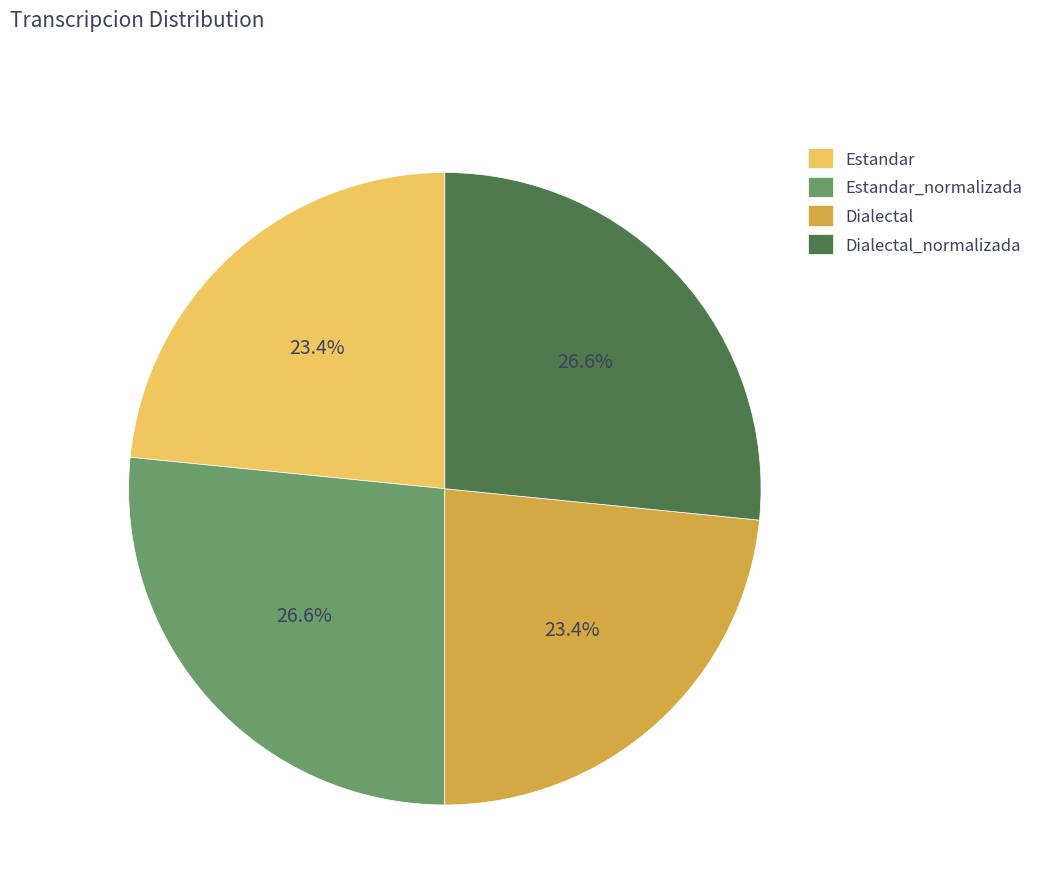

What percentage is NOT represented by Dialectal?

76.6%